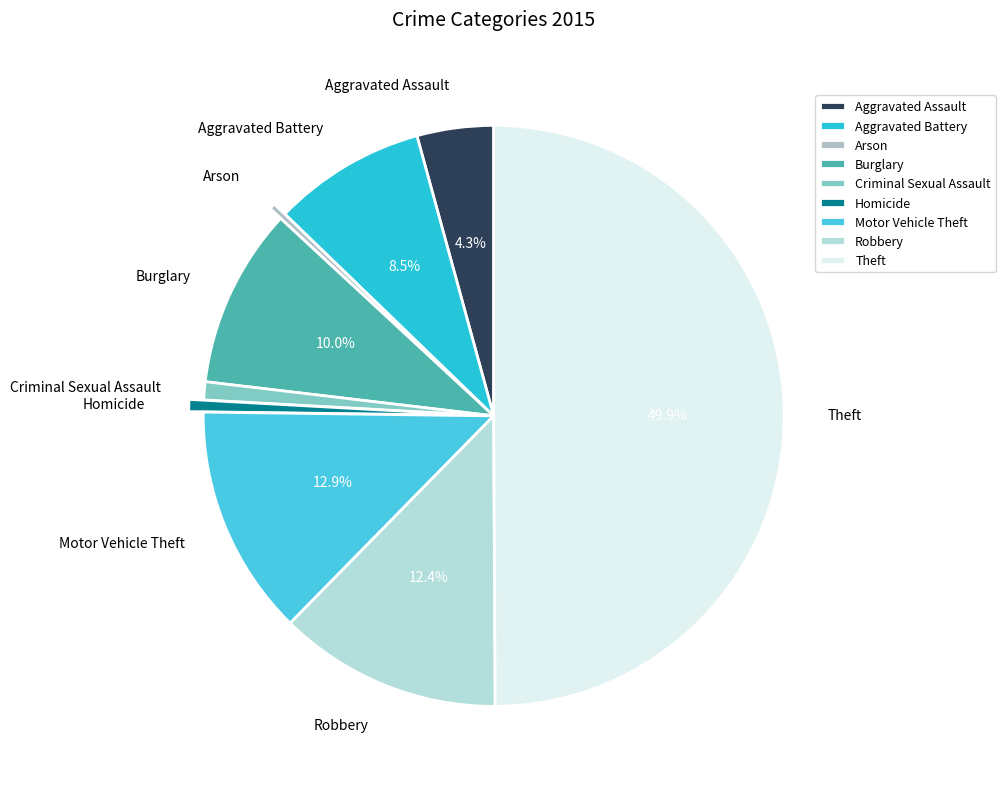

Which has a higher value, Motor Vehicle Theft or Homicide?

Motor Vehicle Theft